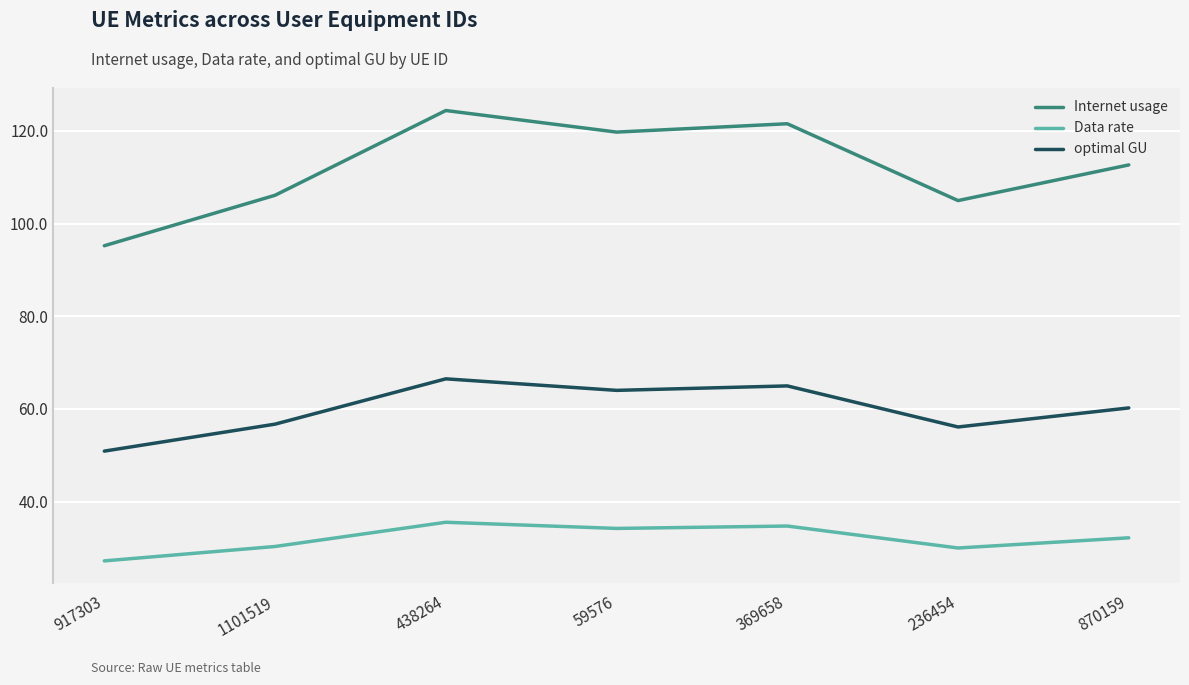

At 870159, list the series in order from smallest to largest.

Data rate, optimal GU, Internet usage